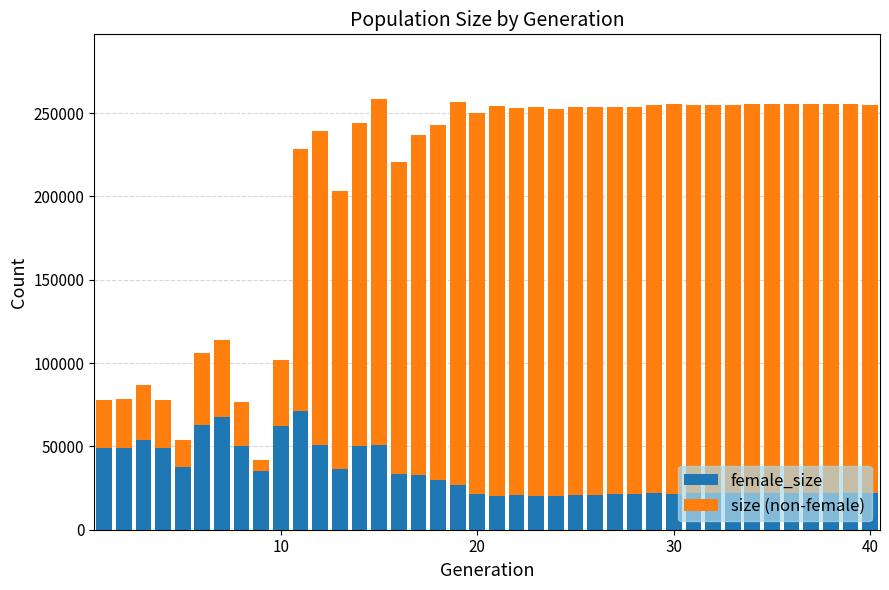

What is the highest value of the female_size series?

71297